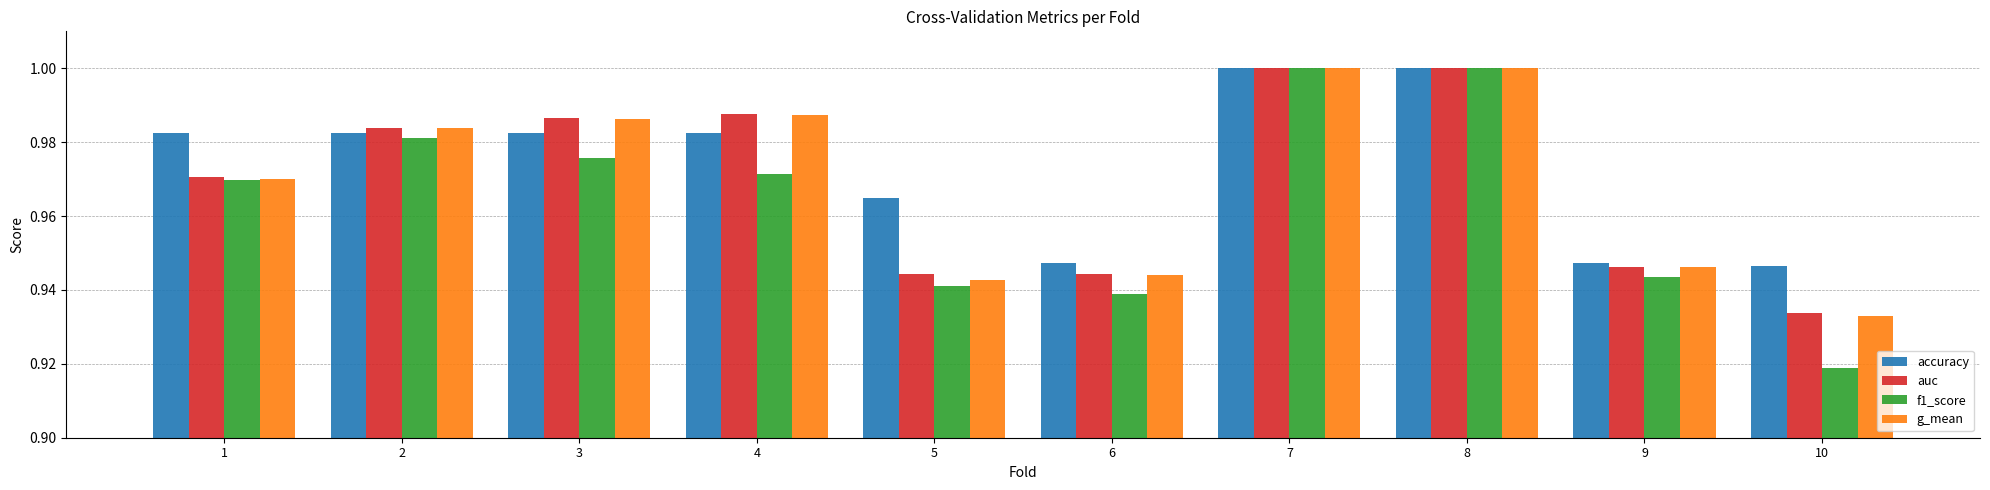

Is it true that f1_score equals 0.6 at 1?

False